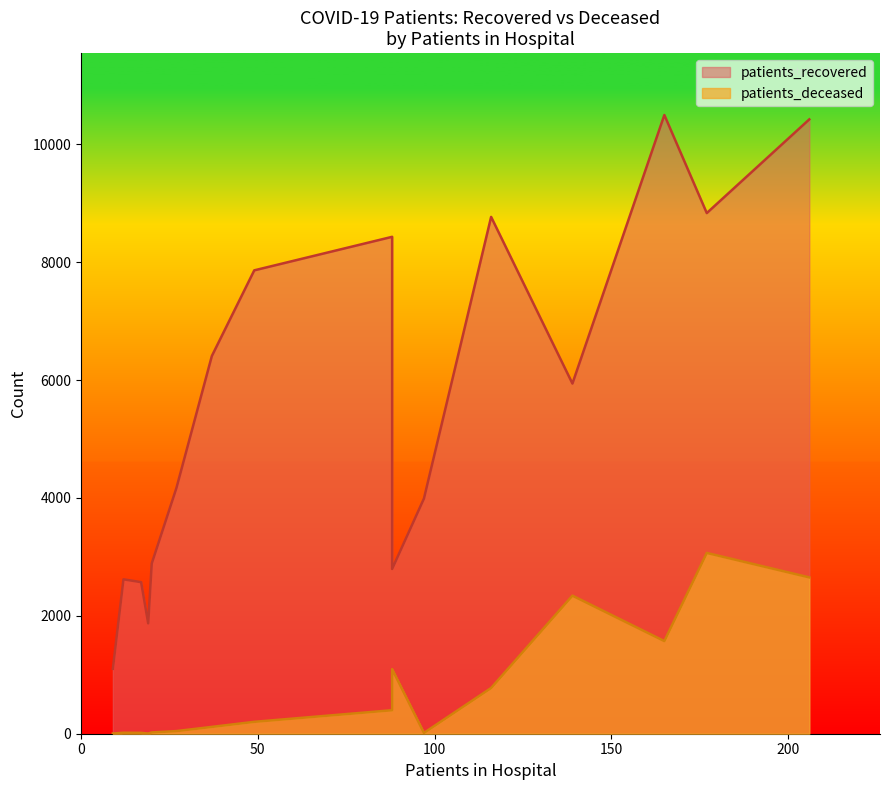

What is the sum of all patients_deceased values?

12344